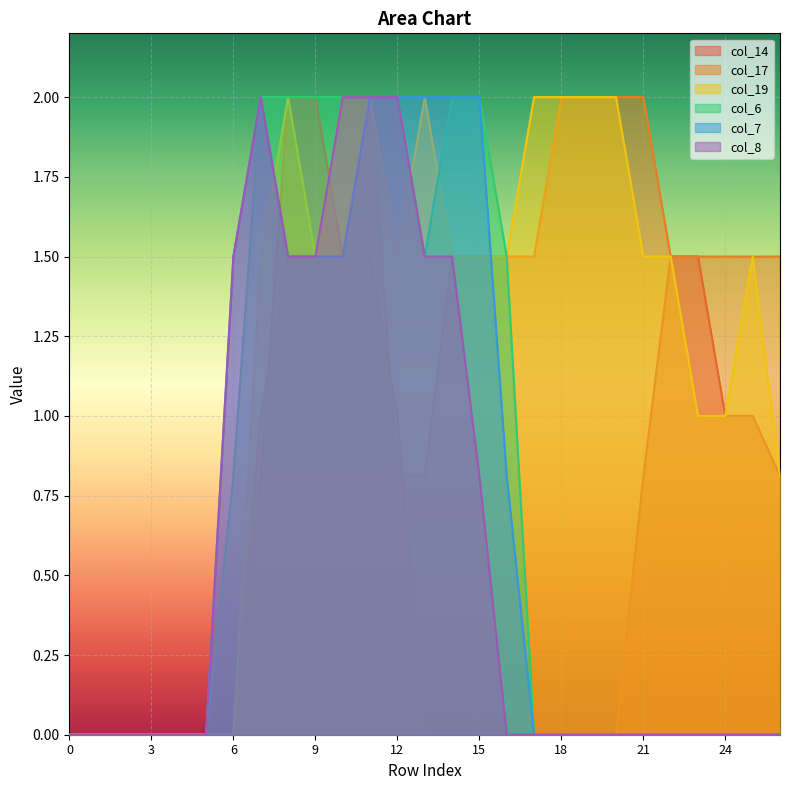

Between 21 and 26, which series saw the biggest shift?

col_19